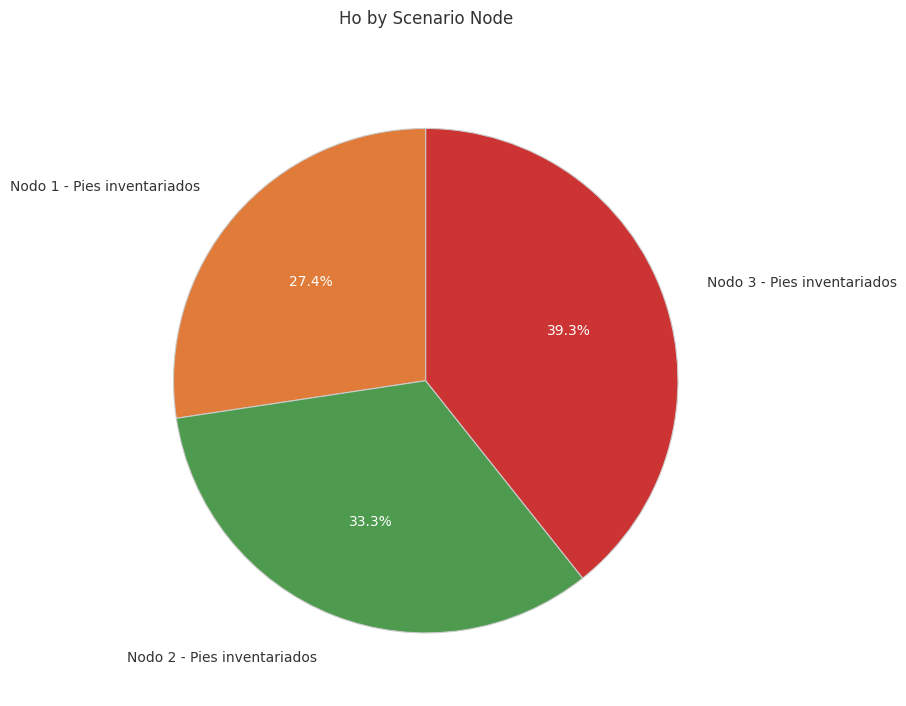

What percentage is the Nodo 3 - Pies inventariados slice, to the nearest percent?

39%